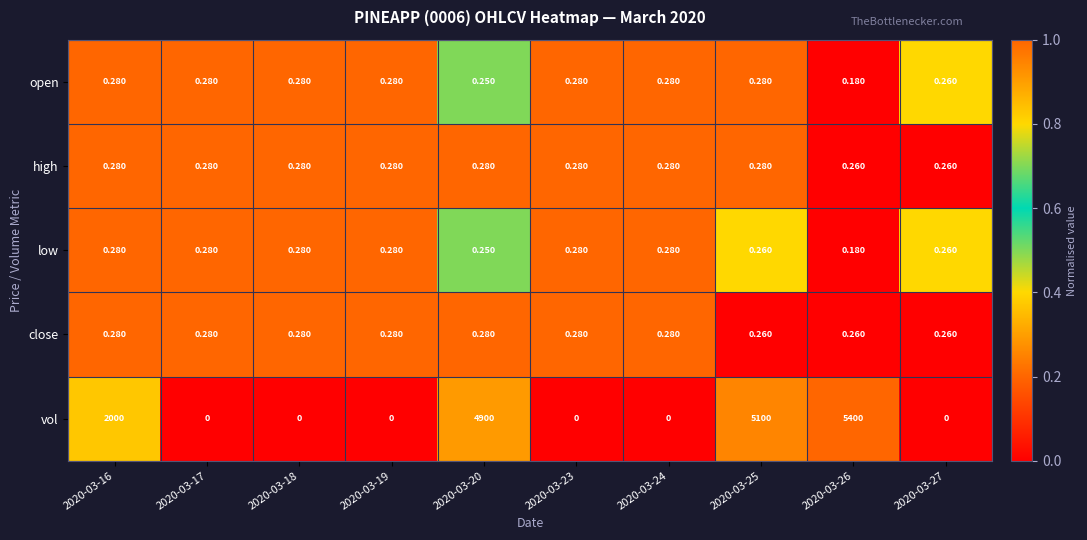

Which series has the largest range (max minus min)?

vol